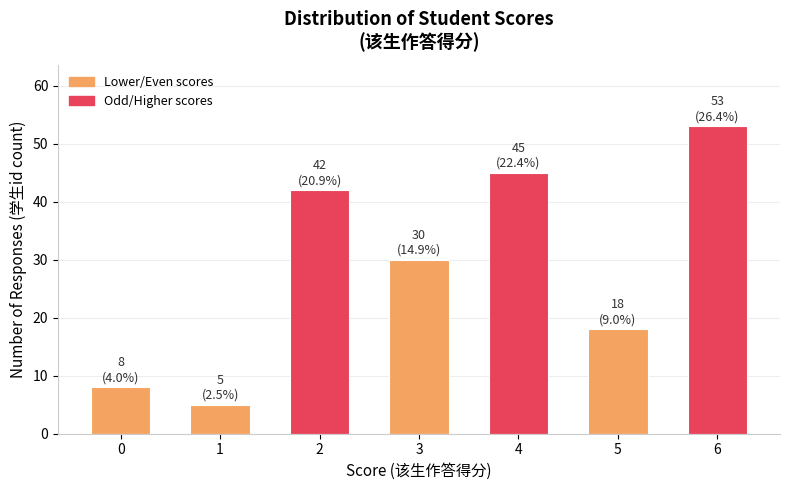

Count the number of categories in the chart.

7